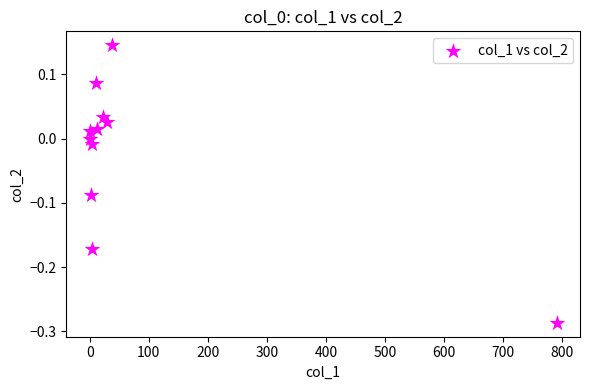

What is the range of X values (max minus min)?

790.9